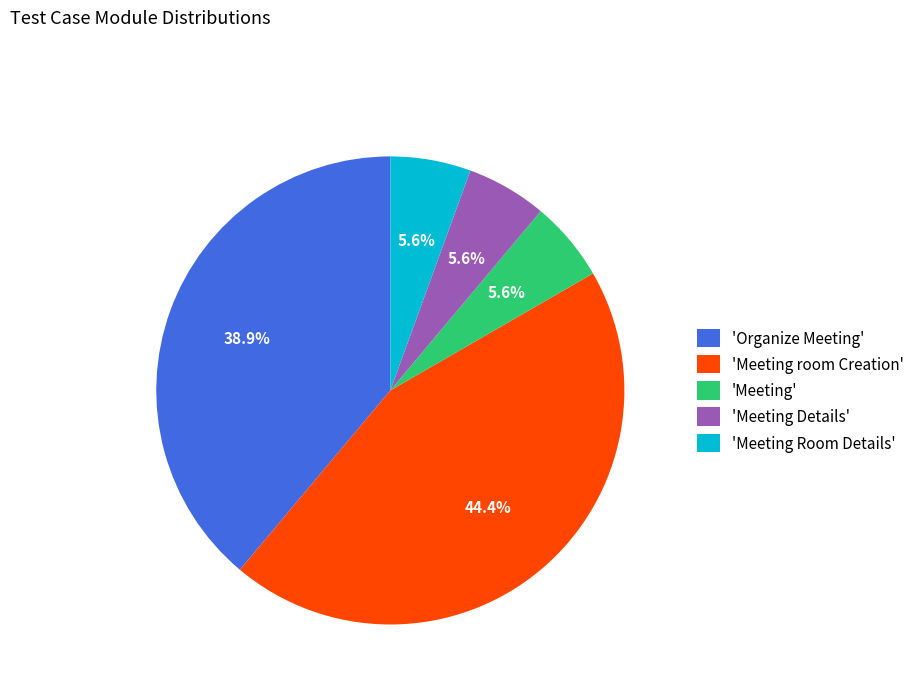

Do 'Organize Meeting' and 'Meeting room Creation' together represent more than half of the pie?

Yes